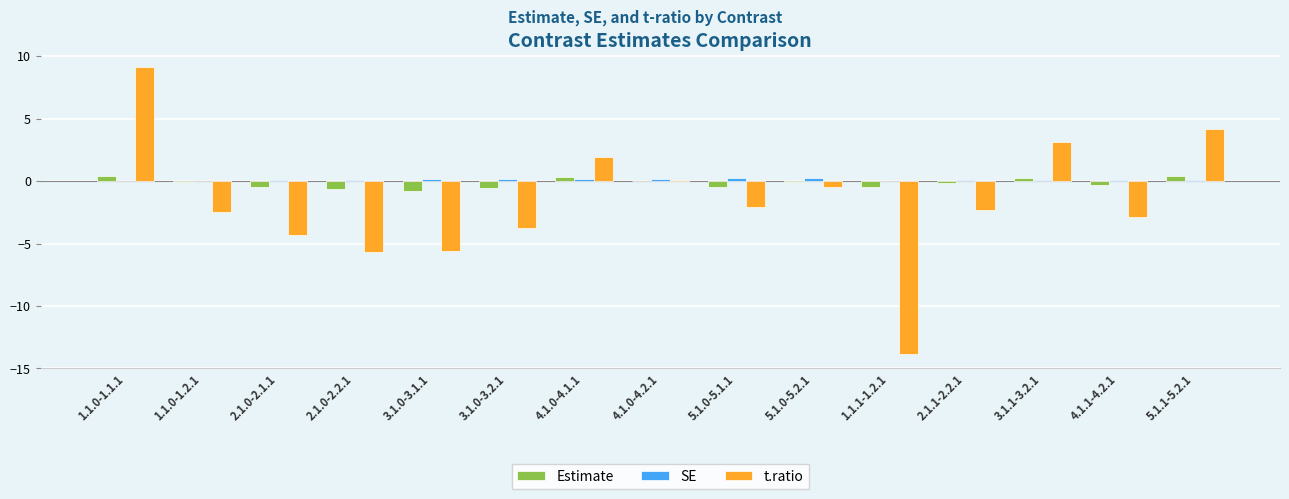

Which category has the highest value across all series?

1.1.0-1.1.1